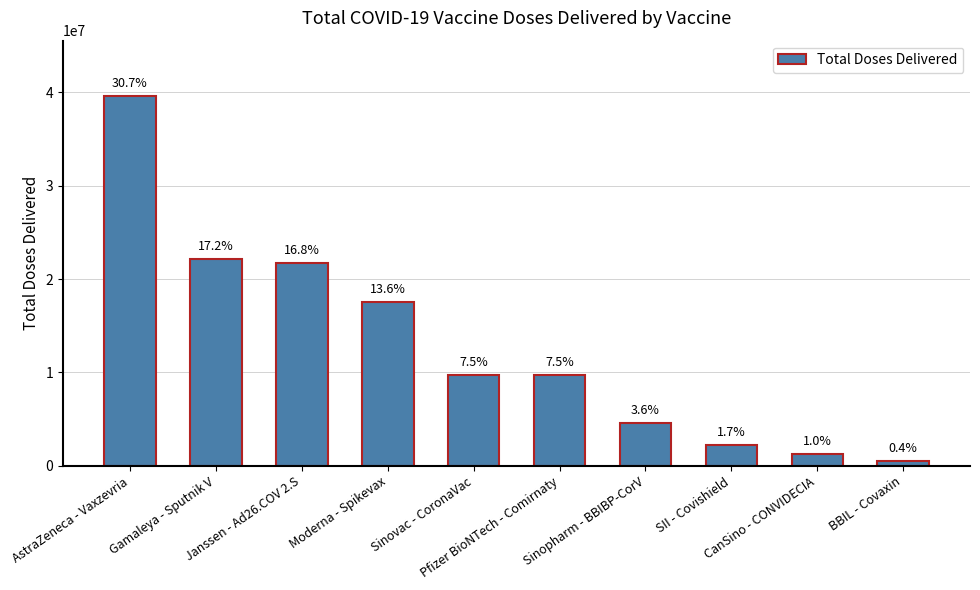

Reading left to right, transcribe all the data shown in this chart.

AstraZeneca - Vaxzevria=39588240	Gamaleya - Sputnik V=22186295	Janssen - Ad26.COV 2.S=21740900	Moderna - Spikevax=17571780	Sinovac - CoronaVac=9735200	Pfizer BioNTech - Comirnaty=9676817	Sinopharm - BBIBP-CorV=4626400	SII - Covishield=2227000	CanSino - CONVIDECIA=1309000	BBIL - Covaxin=500000